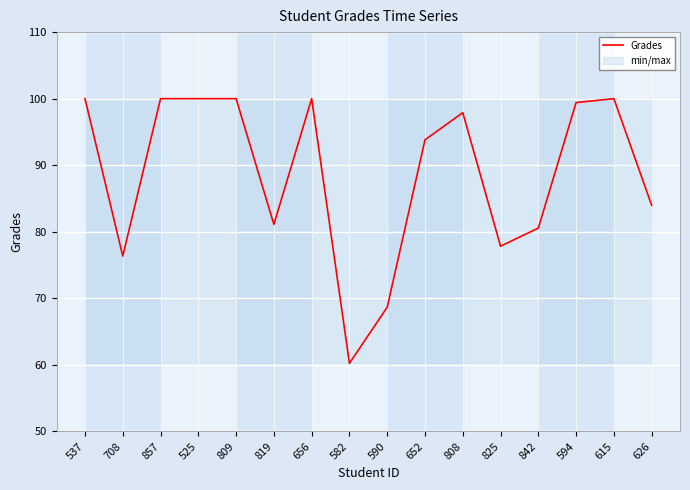

The chart shows a value of 67.6 at 615. True or false?

False